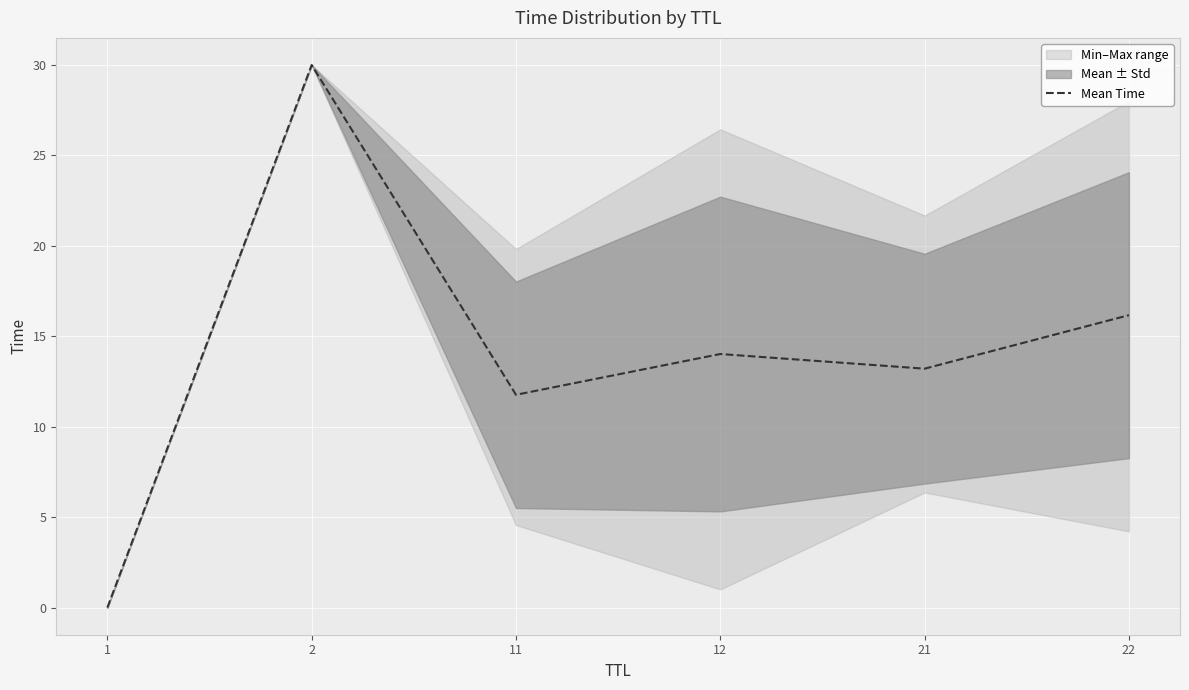

Reading right to left, transcribe all the data shown in this chart.

16.2	13.2	14.0	11.8	30.0	0.0